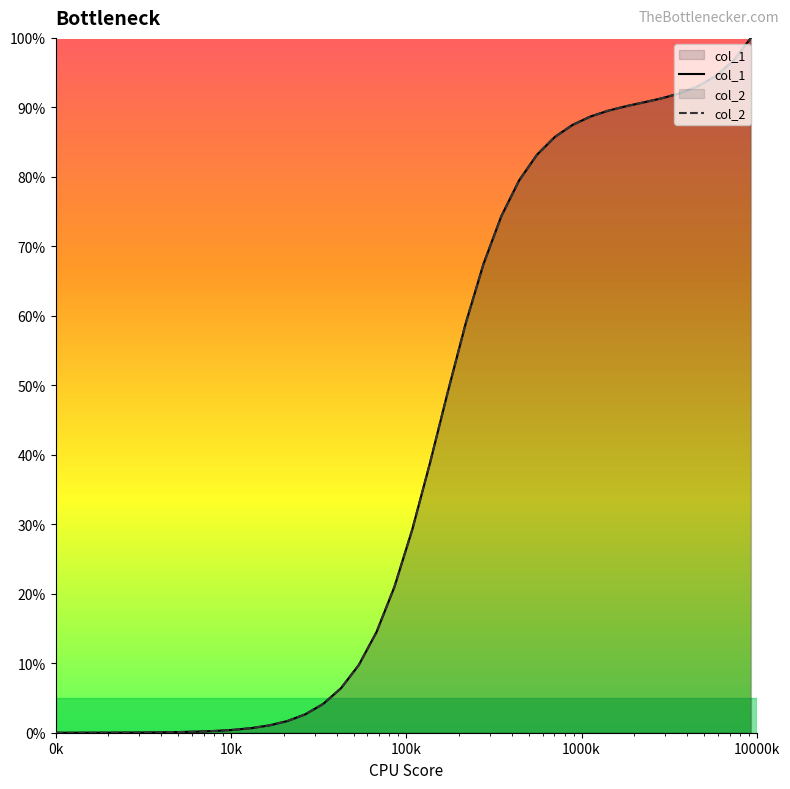

At 10000k, list the series in order from largest to smallest.

col_1, col_2